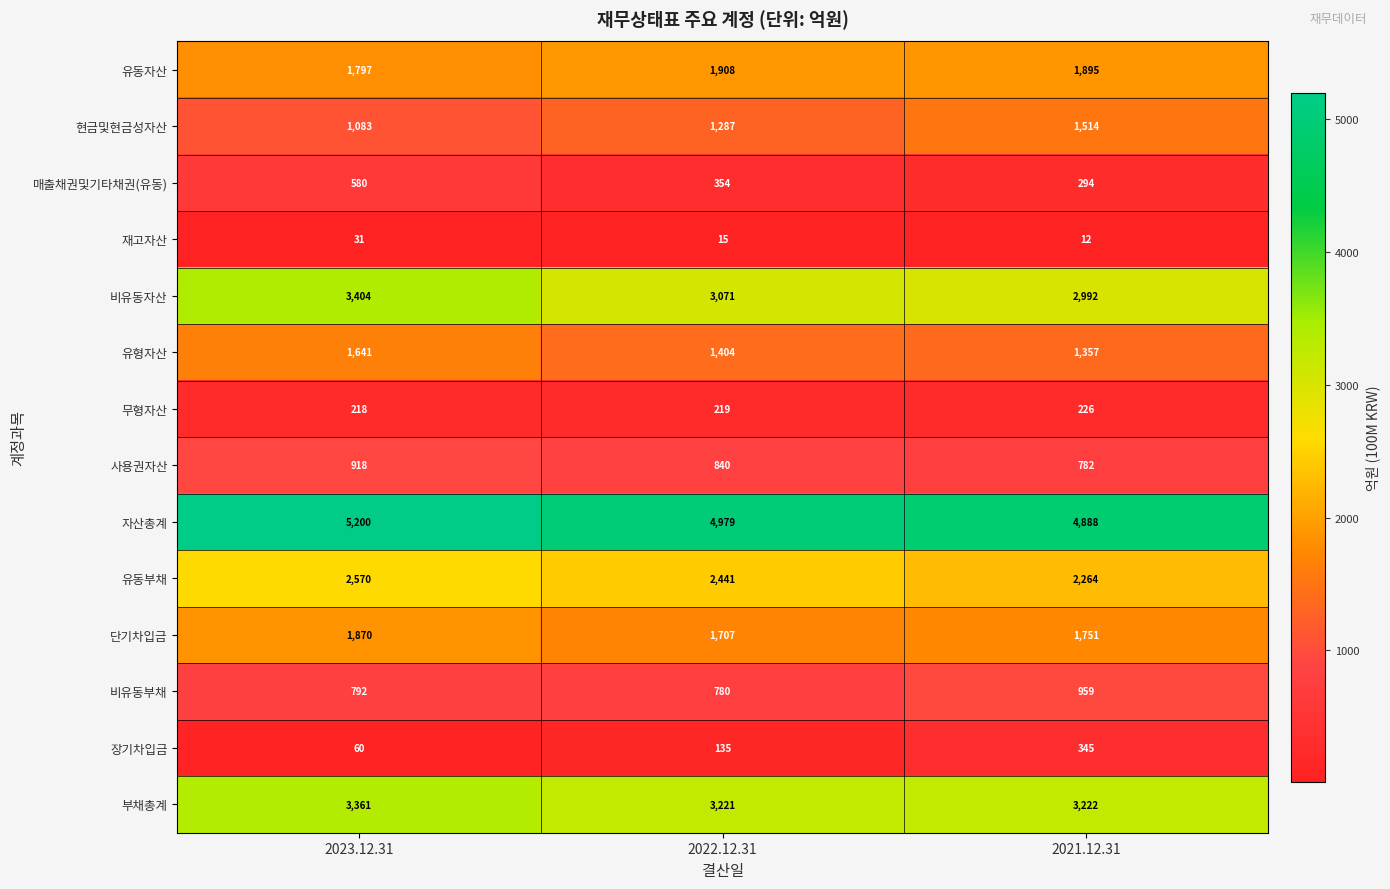

True or false: 현금및현금성자산 has a value of 2063 at 2022.12.31.

False